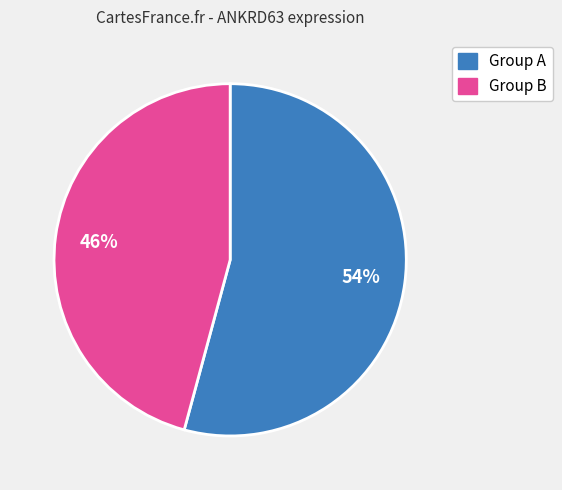

To the nearest percent, what is the average slice percentage?

50%